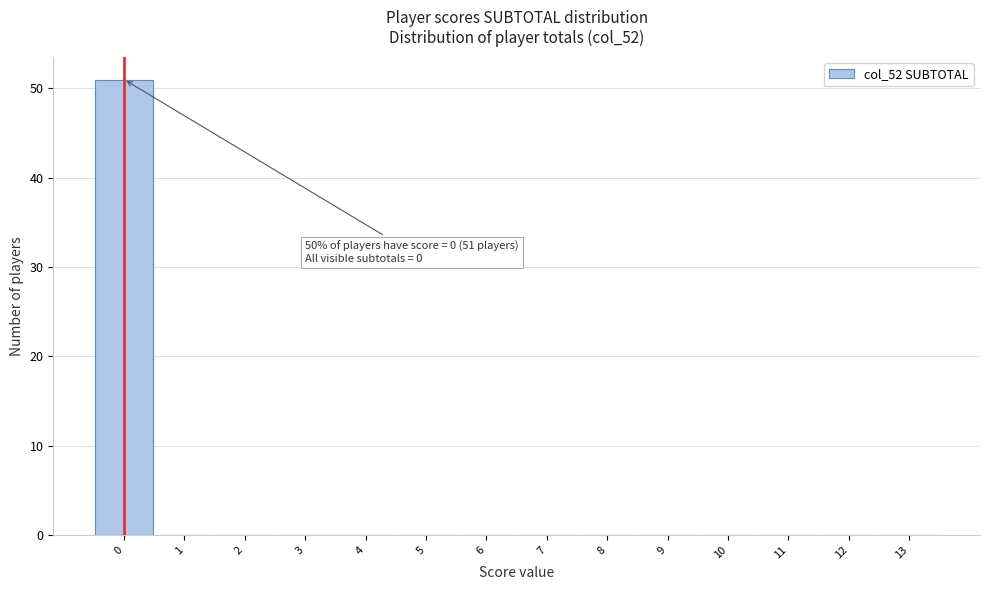

Over which range of the x-axis is the bar tallest?

-0.5 to 0.5